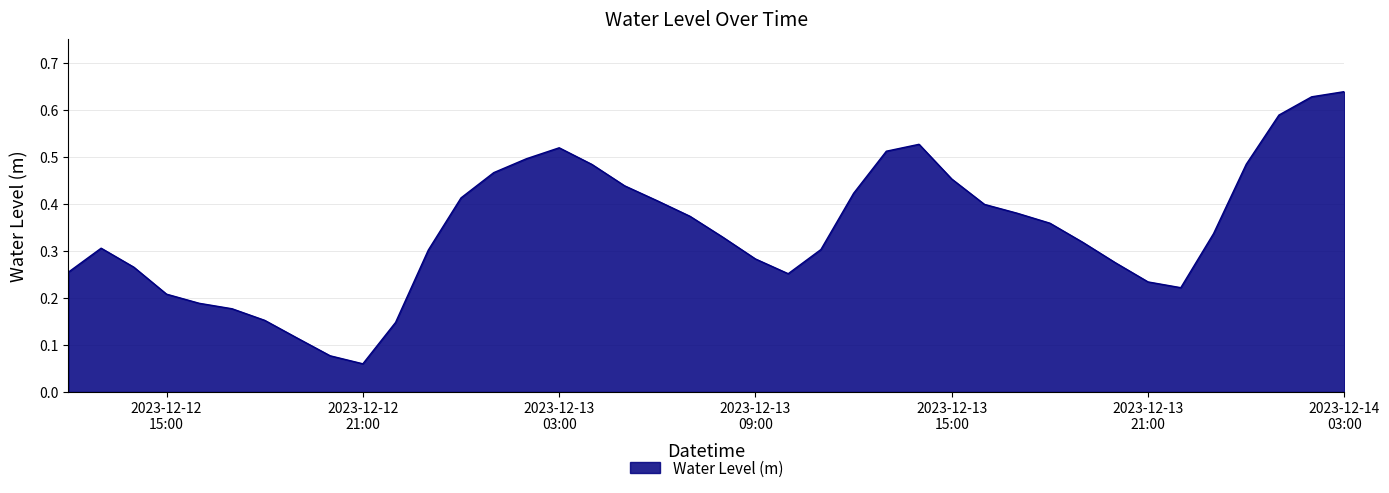

Is this an area chart (filled region under the line)?

Yes